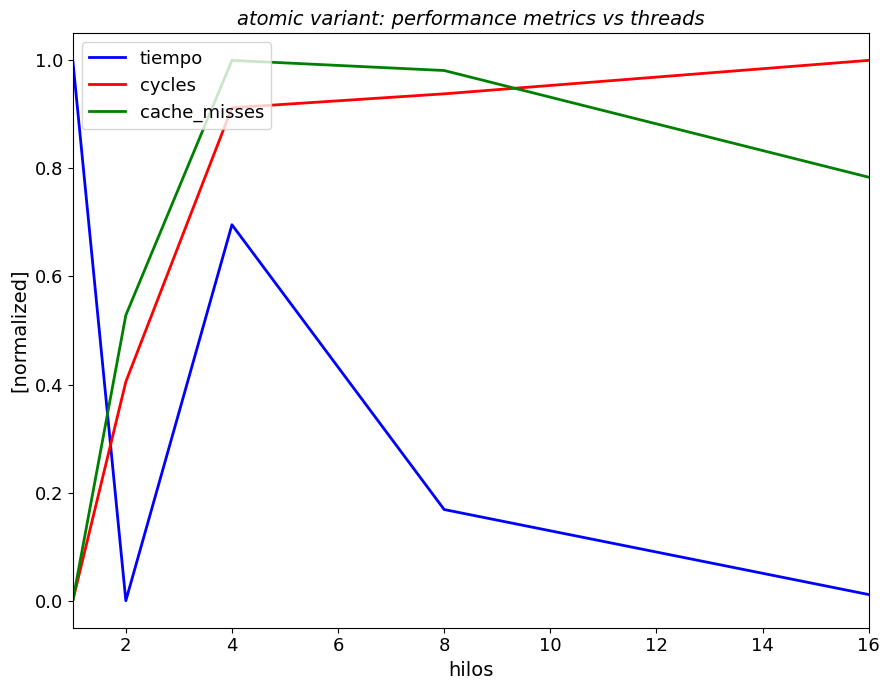

Count the number of data series in this chart.

3